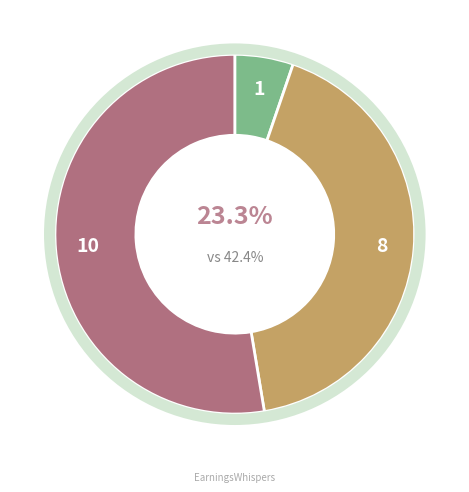

Approximately how many times larger is the value at Row 1 compared to Row 2?

0.8